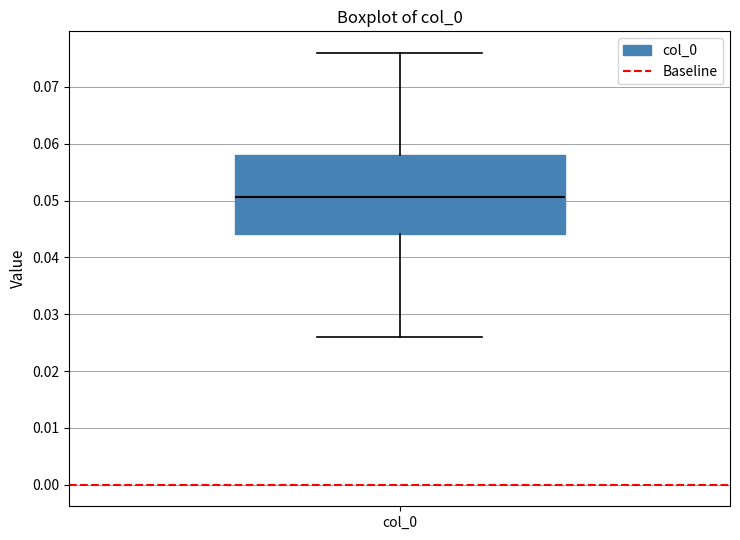

Where does the upper whisker of the box for col_0 end on the y-axis? The values are not printed on the chart, so give them approximately, as read against the axis.

0.076